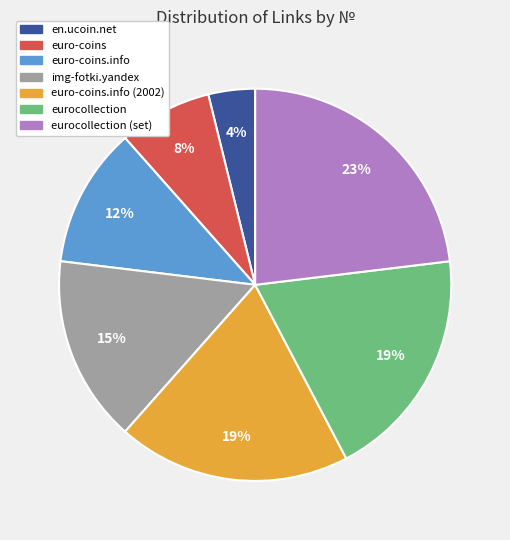

To the nearest percent, what is the difference between the largest and smallest slice percentages?

19%